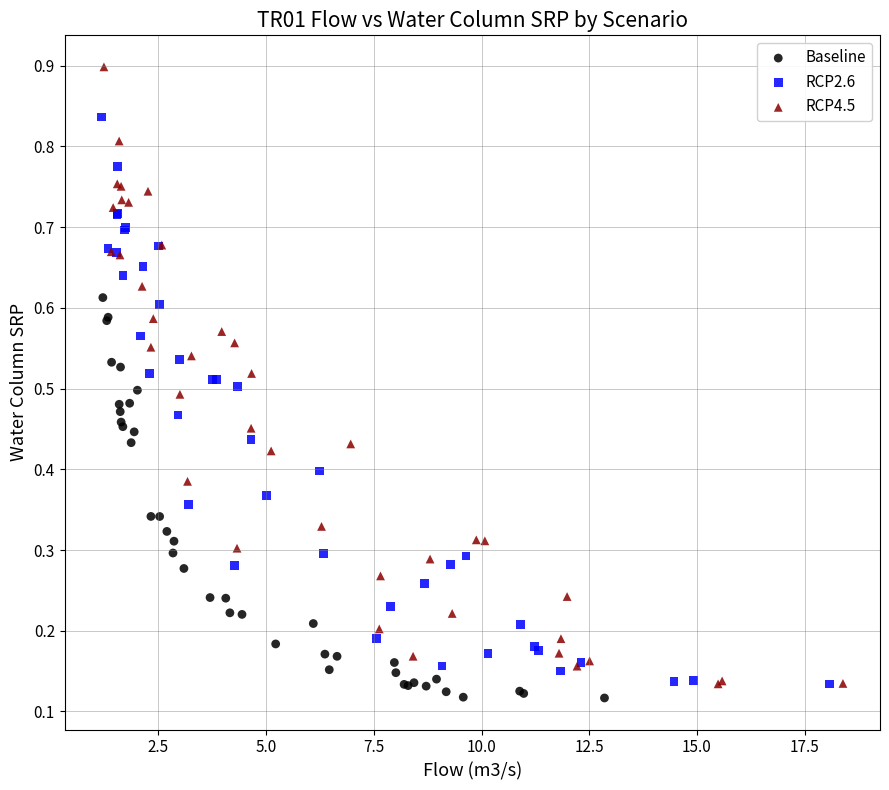

Which series has the largest Y range (max minus min)?

RCP4.5